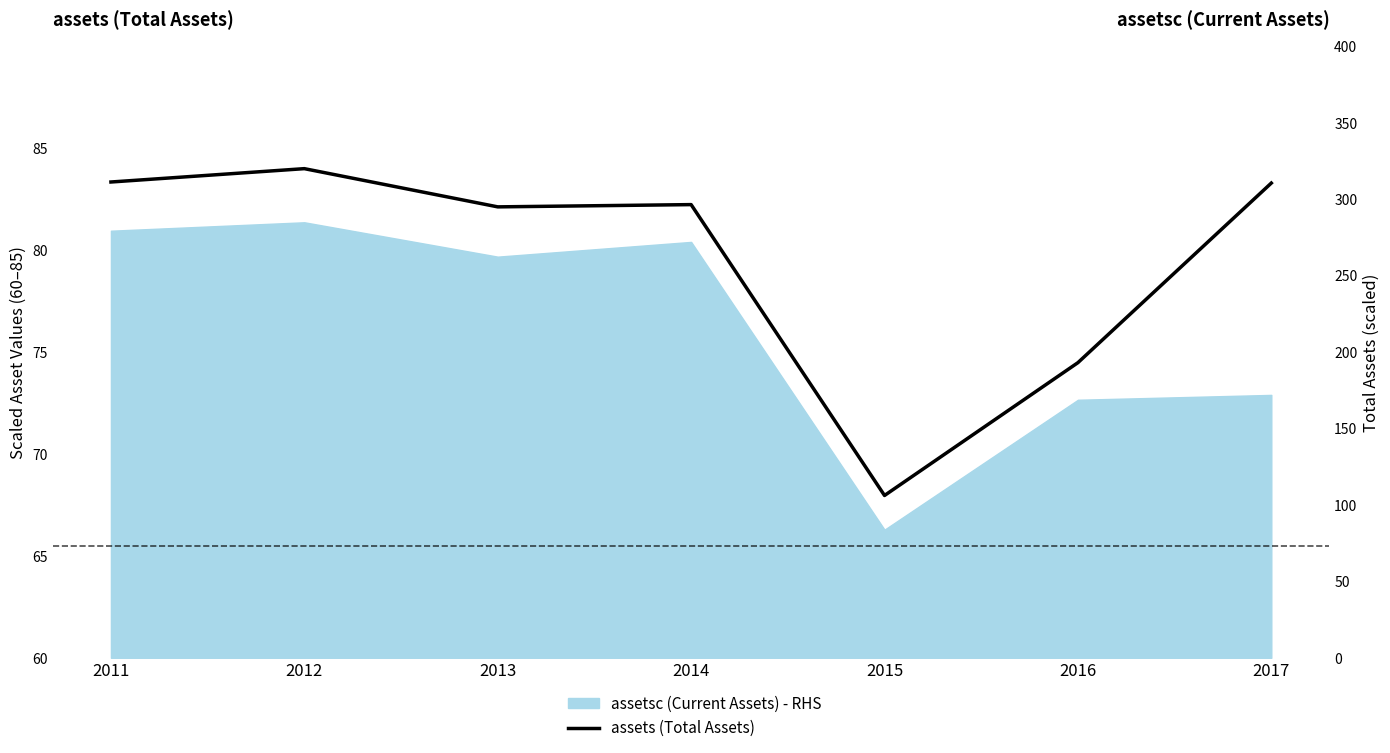

What is the average value?

79.6